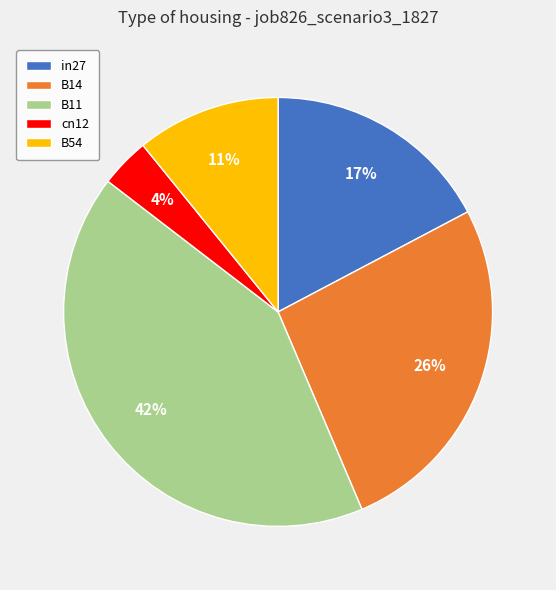

Which slice is the smallest?

cn12